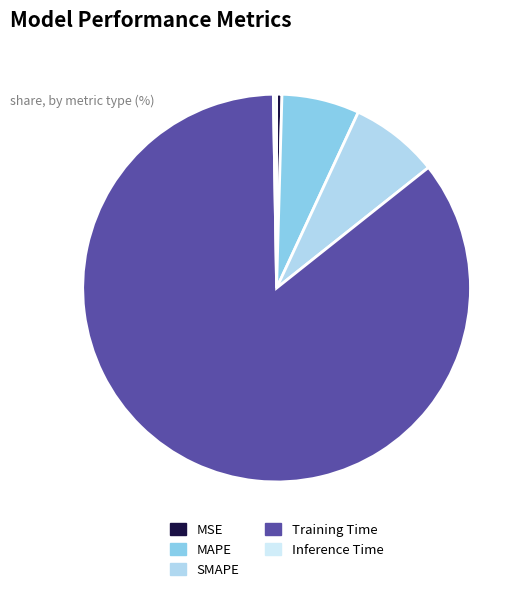

To the nearest percent, what is the combined percentage of Inference Time and SMAPE?

8%